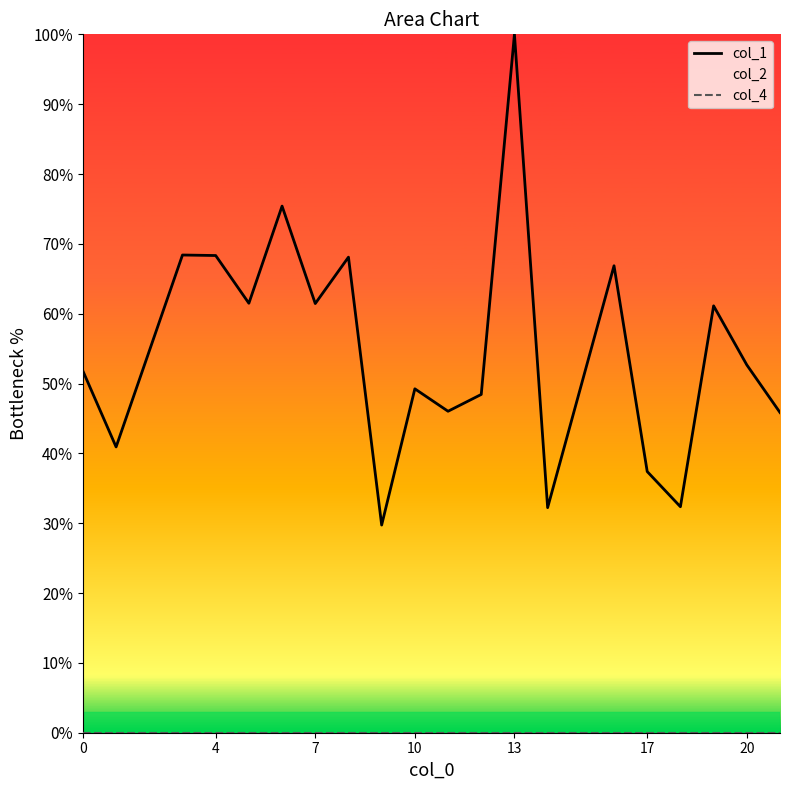

How many values in the col_1 series exceed 52?

10